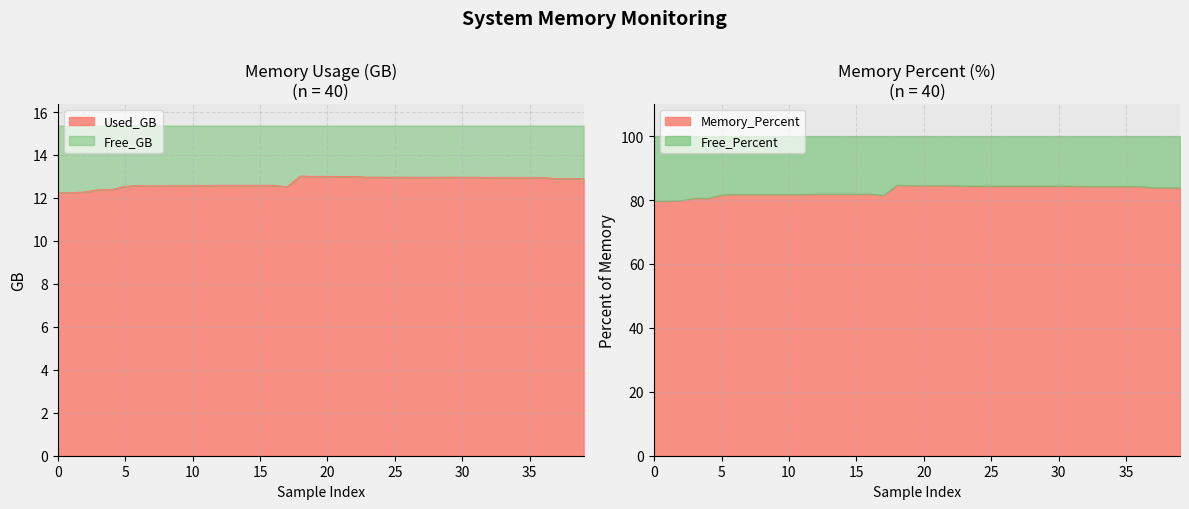

The chart shows a value of 3.4 at 38. True or false?

False